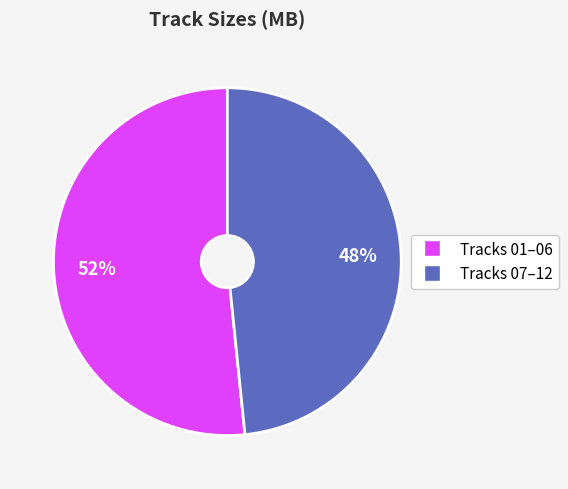

To the nearest percent, what is the average slice percentage?

50%